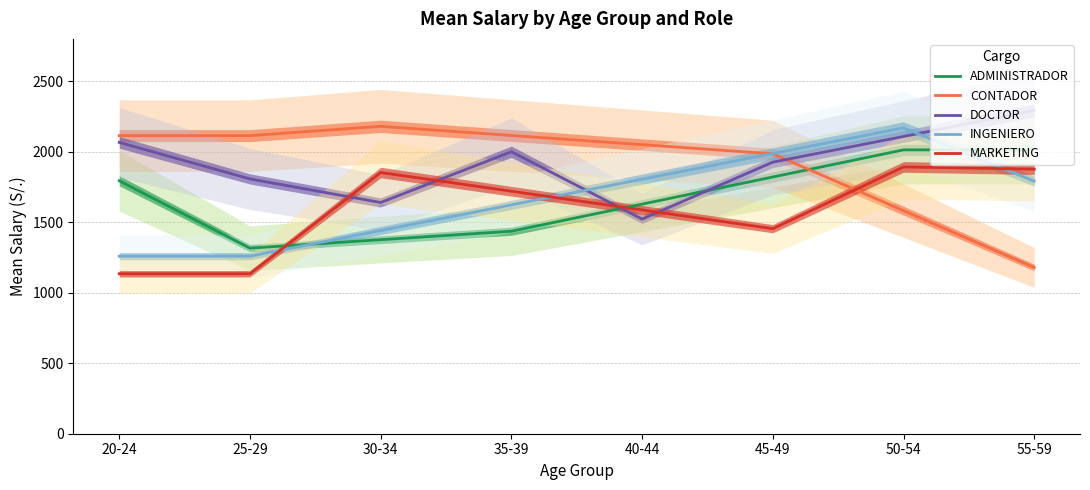

What is the approximate value of ADMINISTRADOR at 55-59?

2013.0